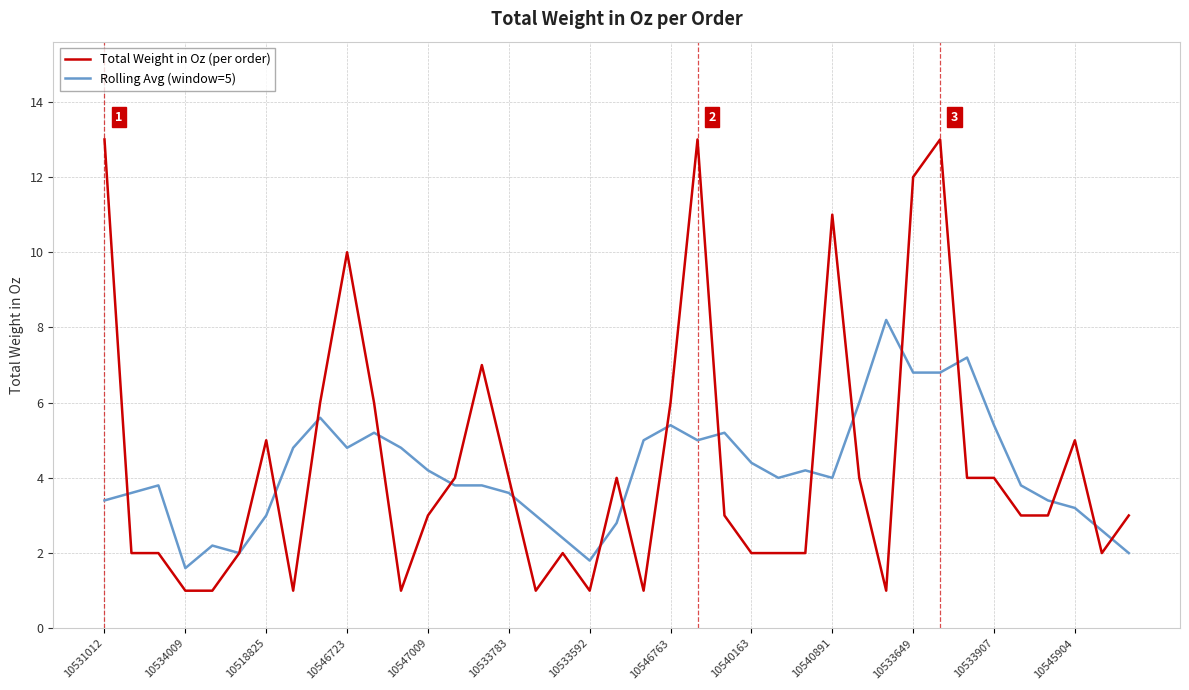

What is the highest value of the Rolling Avg (window=5) series?

8.2